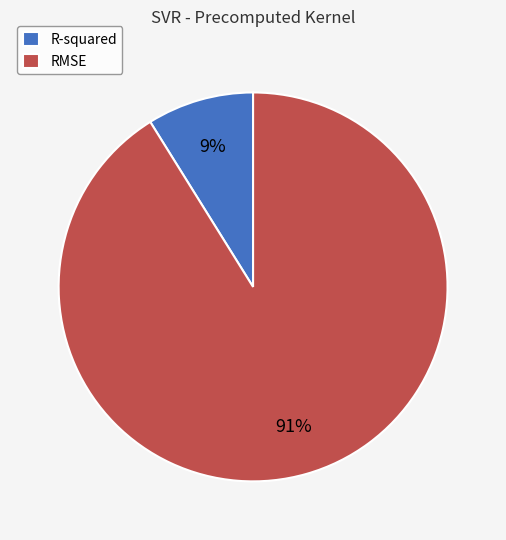

What percentage is the R-squared slice, to the nearest percent?

9%